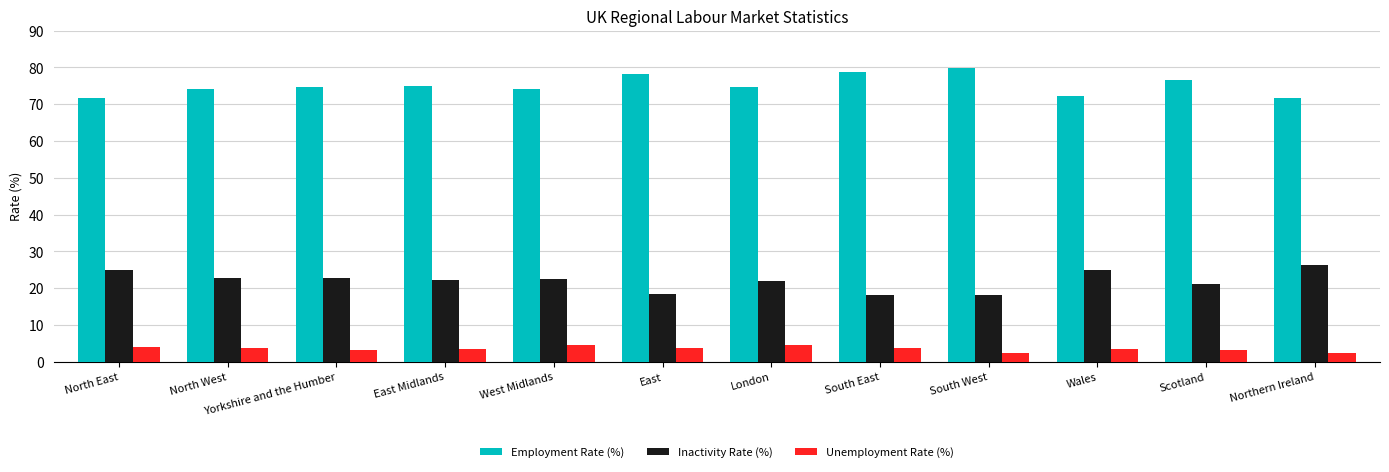

Is it true that Employment Rate (%) equals 72.3 at Wales?

True